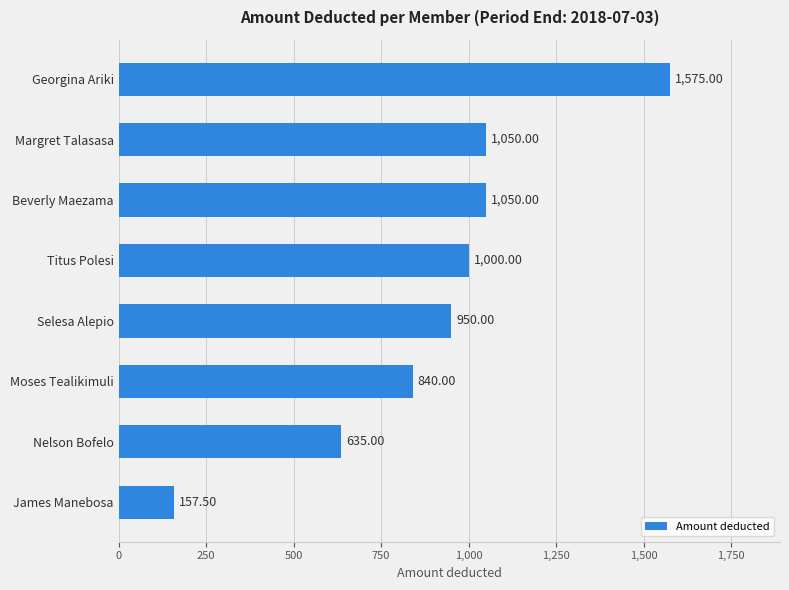

Between James Manebosa and Titus Polesi, which is larger?

Titus Polesi